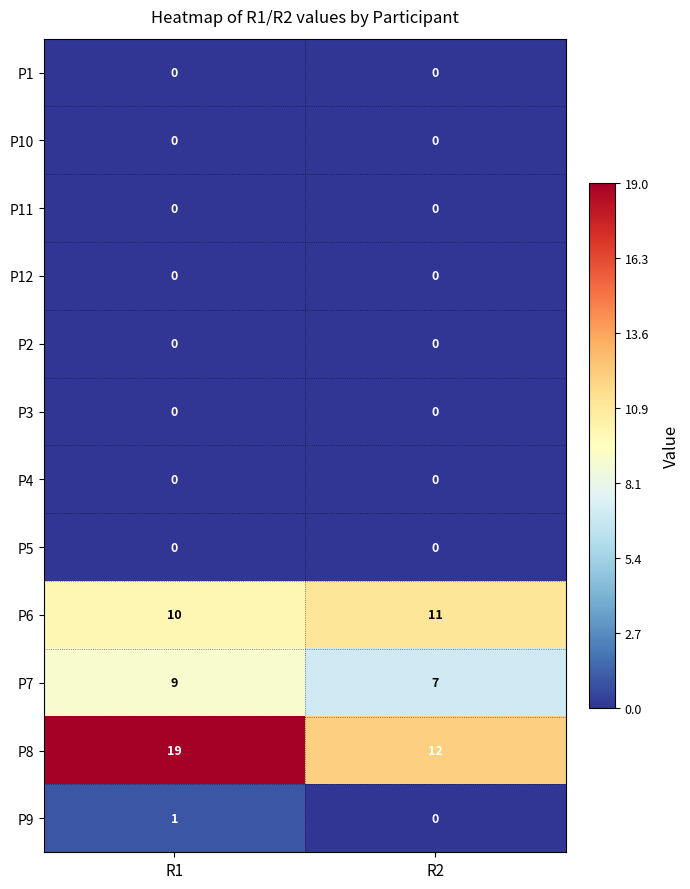

At which category does the chart reach its peak across all series?

R1